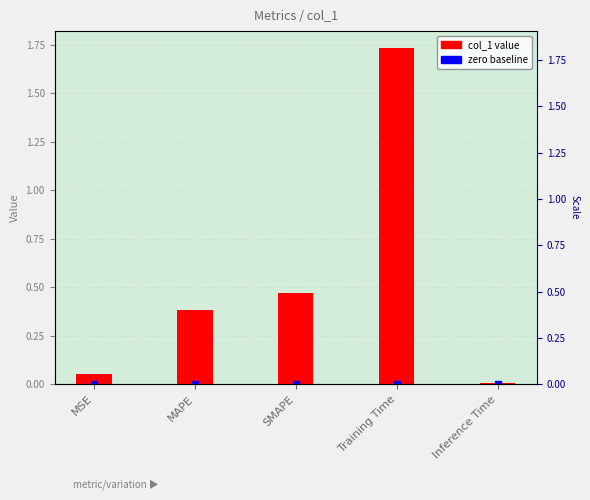

Is the value of col_1 value at SMAPE greater than the value of zero baseline at Training Time?

Yes